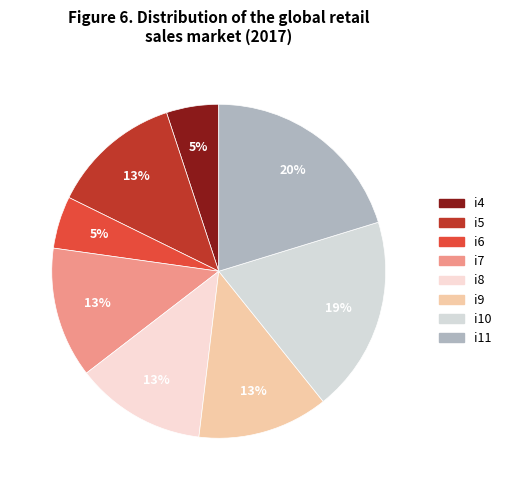

Is the sum of i7 and i6 greater than half?

No